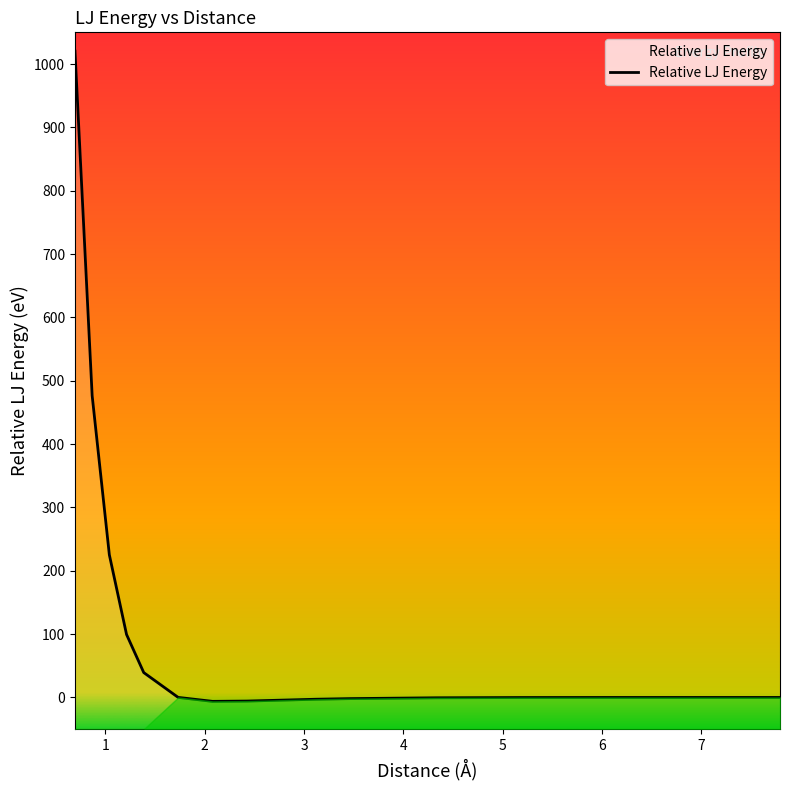

How many lines are shown in the chart?

1